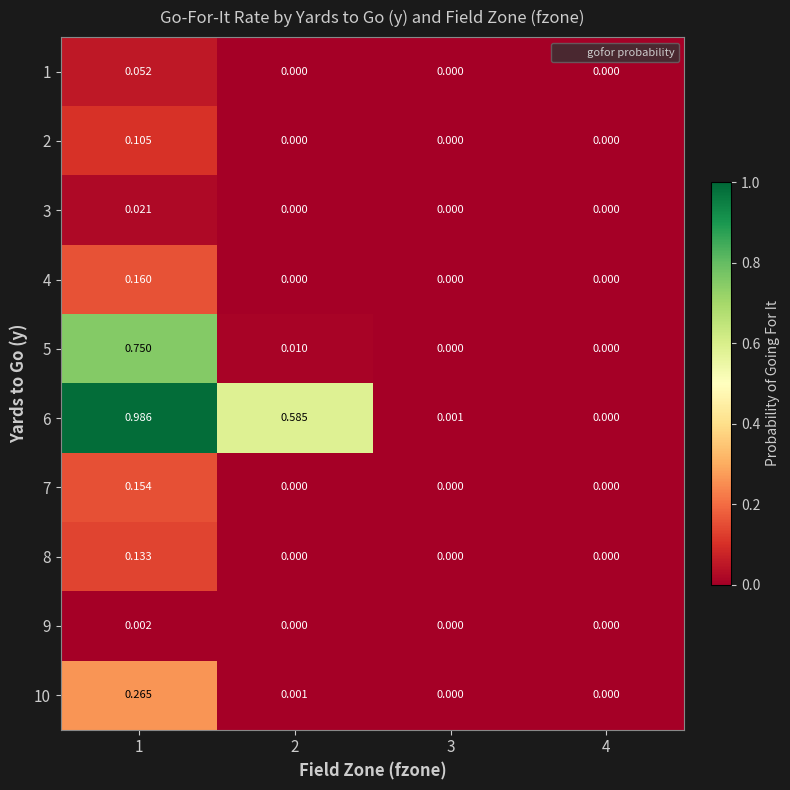

Is the value of 6 at 3 greater than the value of 4 at 3?

Yes